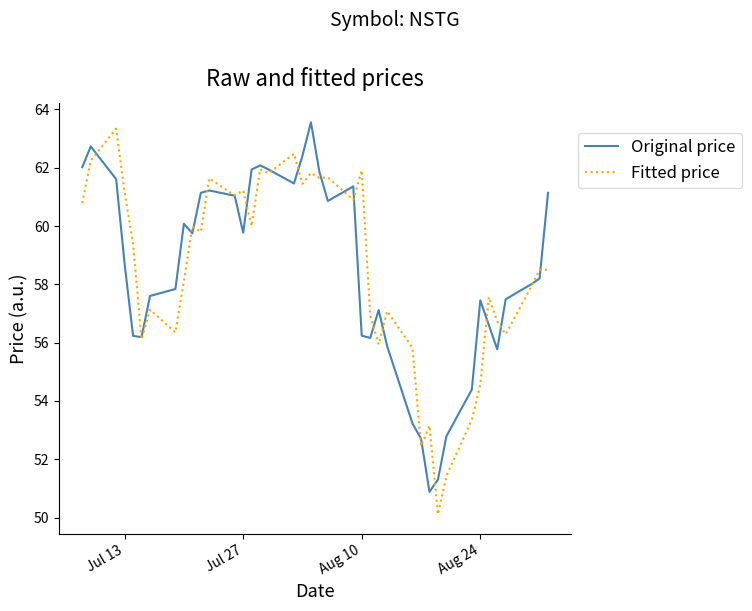

What is the smallest value displayed?

50.1